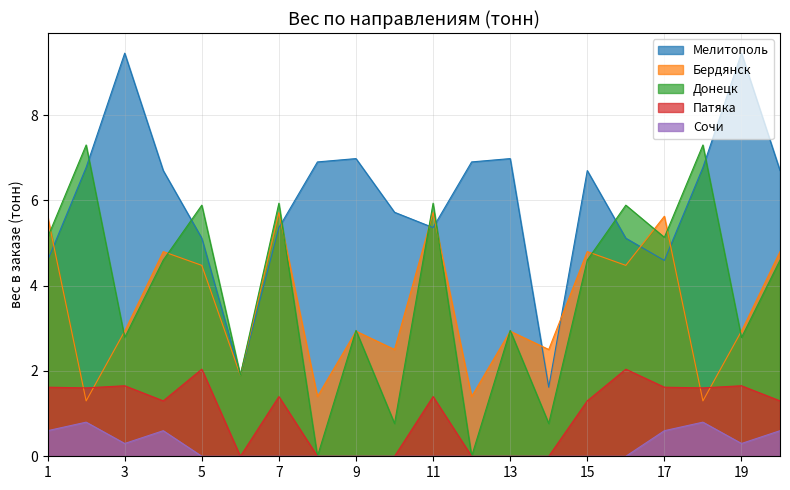

True or false: Патяка and Донецк intersect in this chart.

False